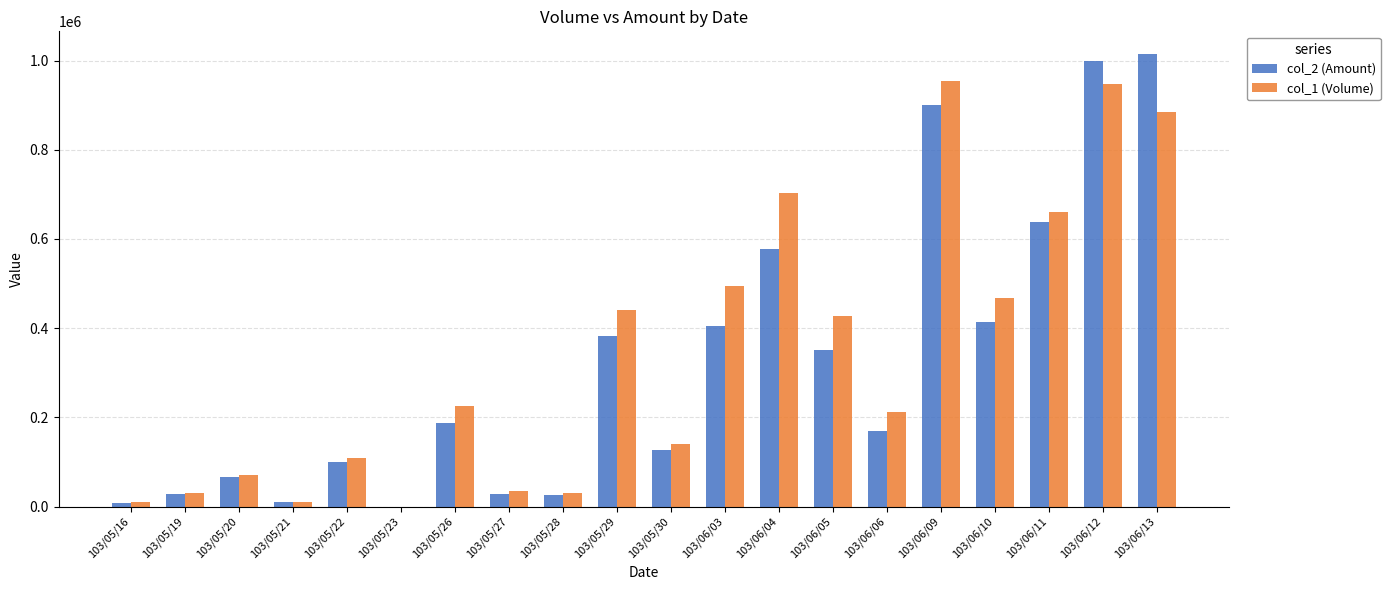

Which series changed the most between 103/05/20 and 103/06/11?

col_1 (Volume)